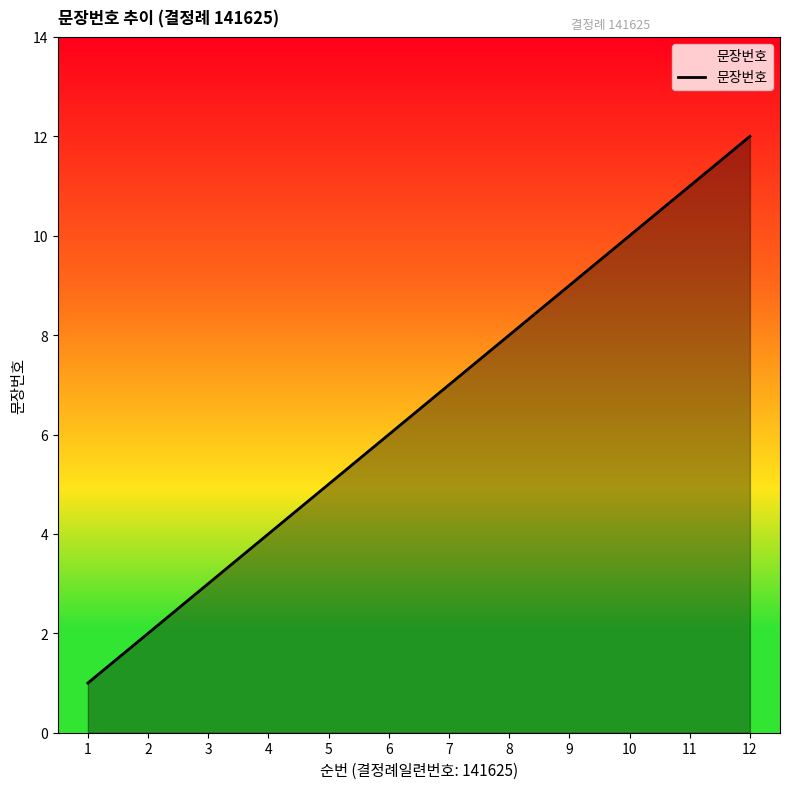

What is the change in value from 2 to 9?

+7